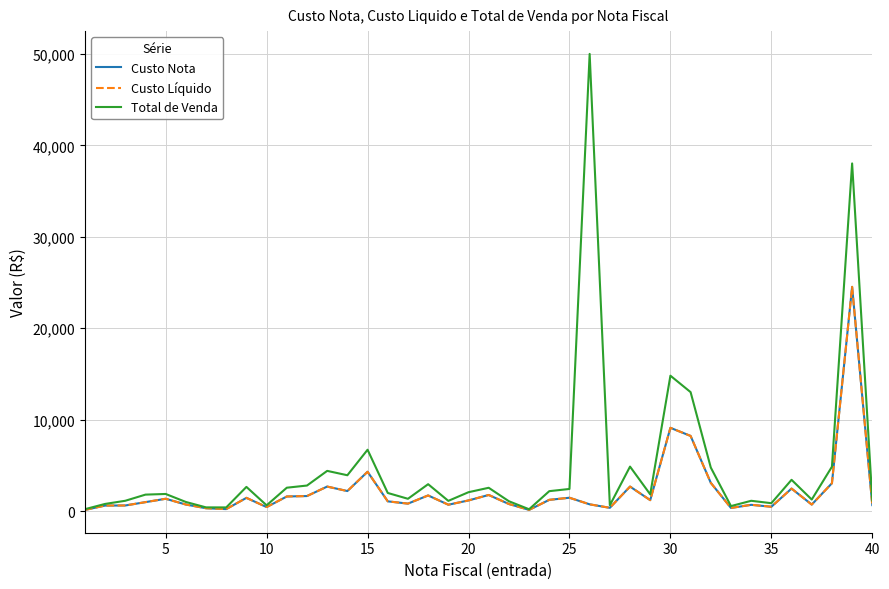

True or false: Total de Venda and Custo Líquido intersect in this chart.

False